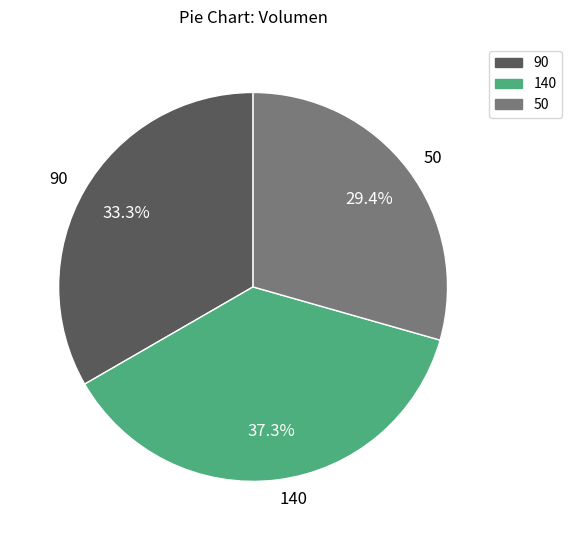

Is the sum of 50 and 140 greater than half?

Yes